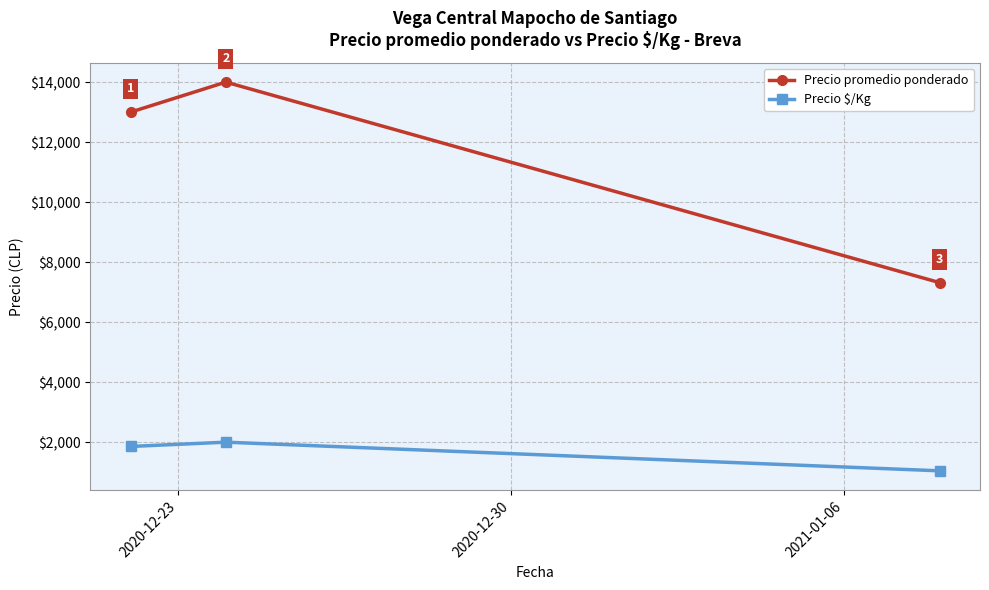

What are all the series names shown in the legend?

Precio promedio ponderado, Precio $/Kg